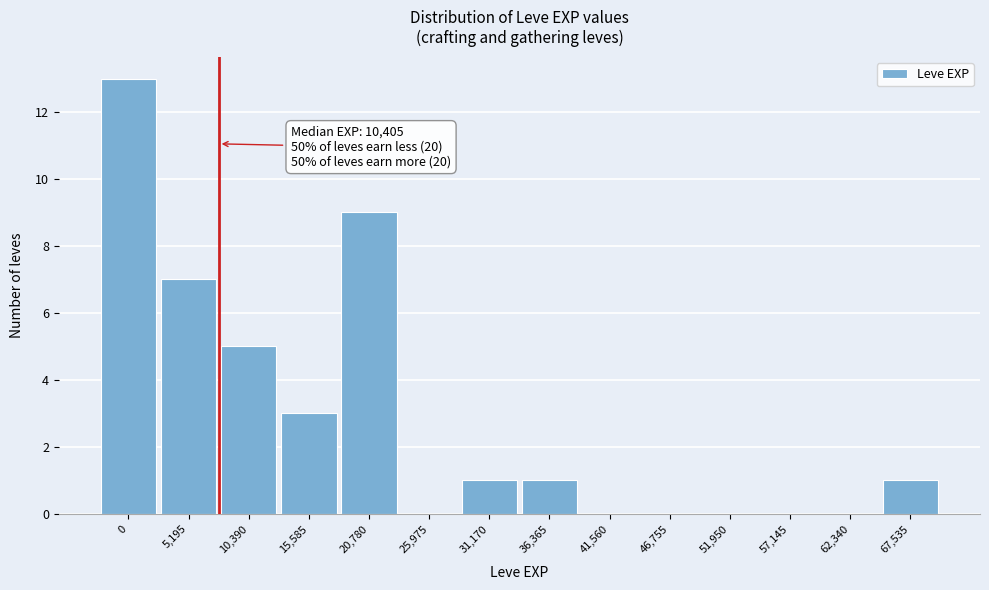

Reading left to right, transcribe all the data shown in this chart.

0=13	5,195=7	10,390=5	15,585=3	20,780=9	25,975=0	31,170=1	36,365=1	41,560=0	46,755=0	51,950=0	57,145=0	62,340=0	67,535=1